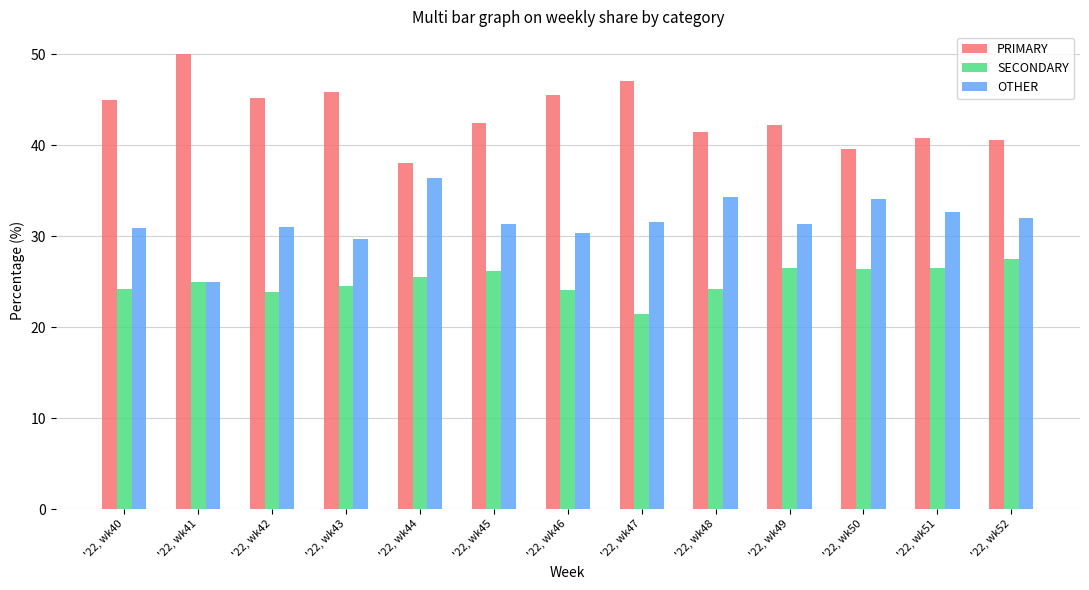

What is the sum of all OTHER values?

410.6